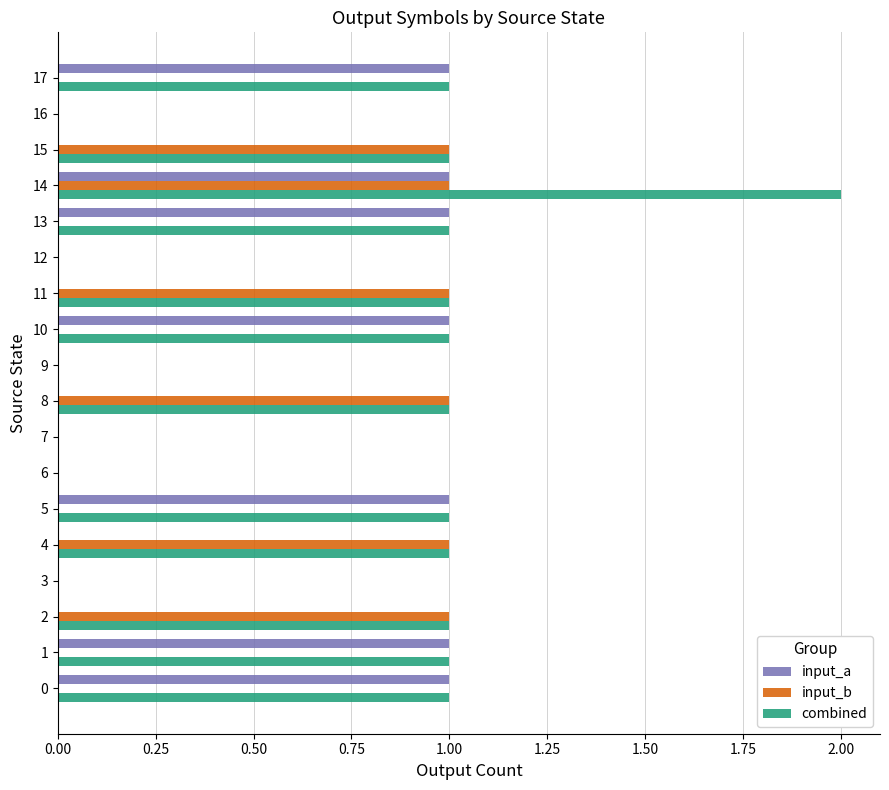

What is the sum of all input_a values?

7